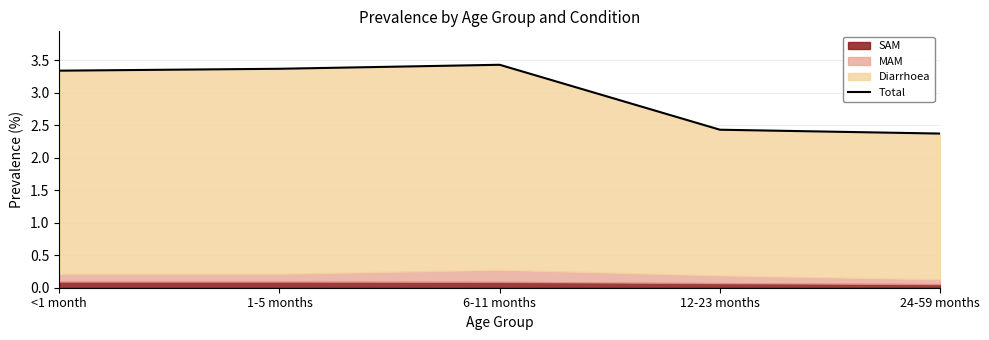

Reading left to right, extract all data points from this chart.

3.3	3.4	3.4	2.4	2.4